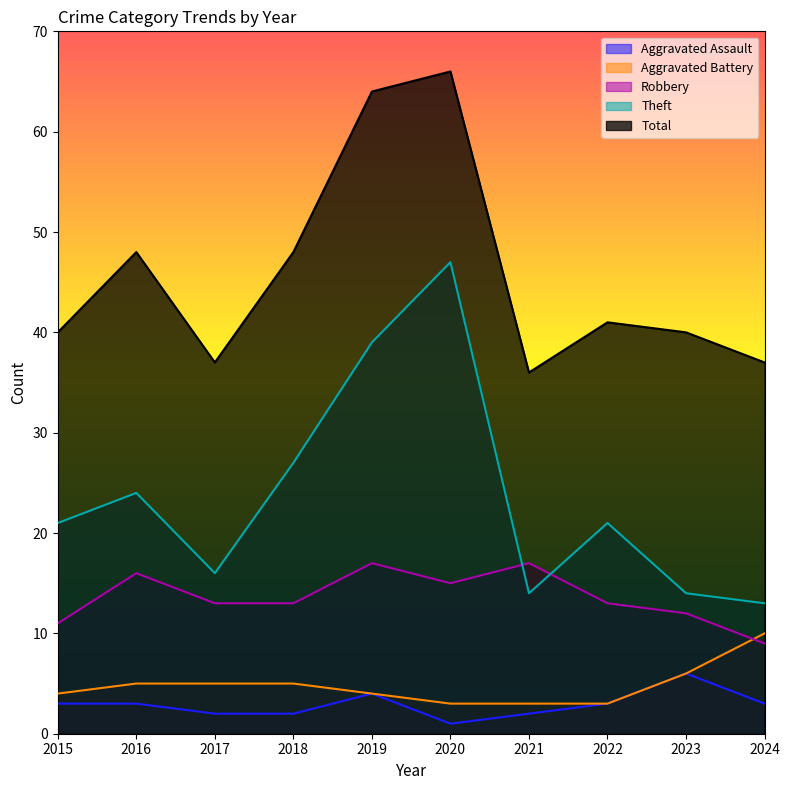

True or false: Robbery and Theft intersect in this chart.

True